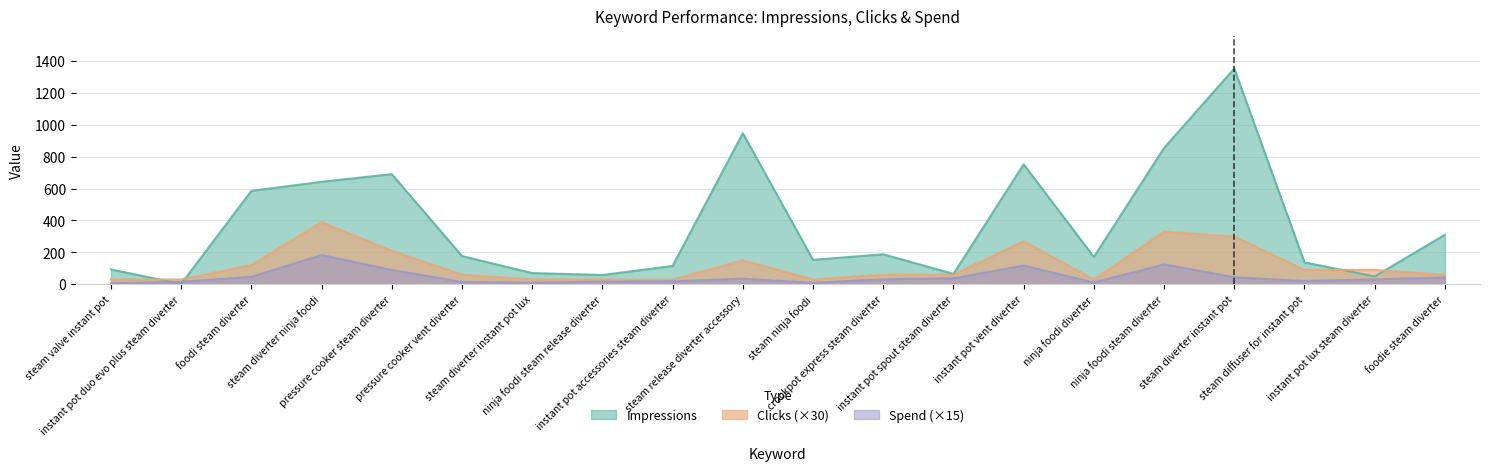

Which series ends up on top after the final intersection of Impressions and Spend?

Impressions